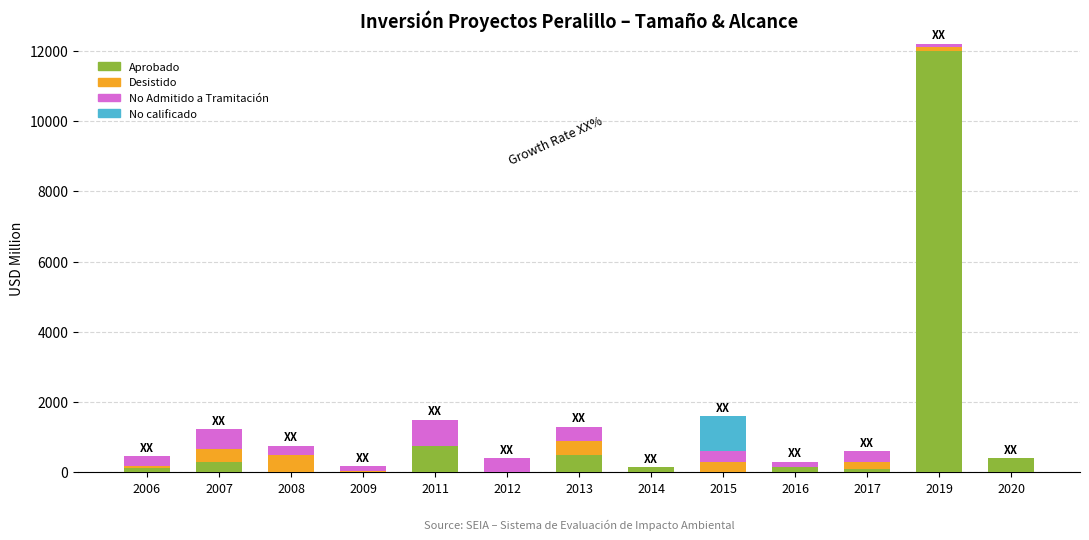

What is the total value across all series at 2020?

400